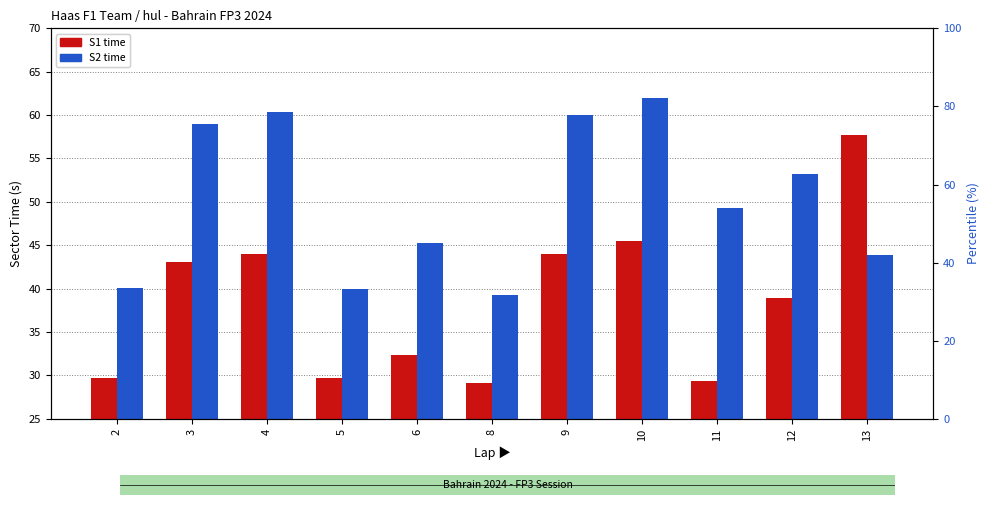

At which label does S2 reach its peak?

10